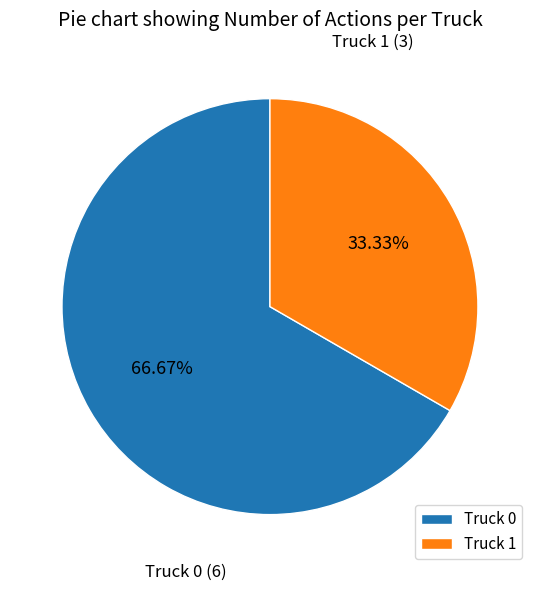

How many slices are in this pie chart?

2